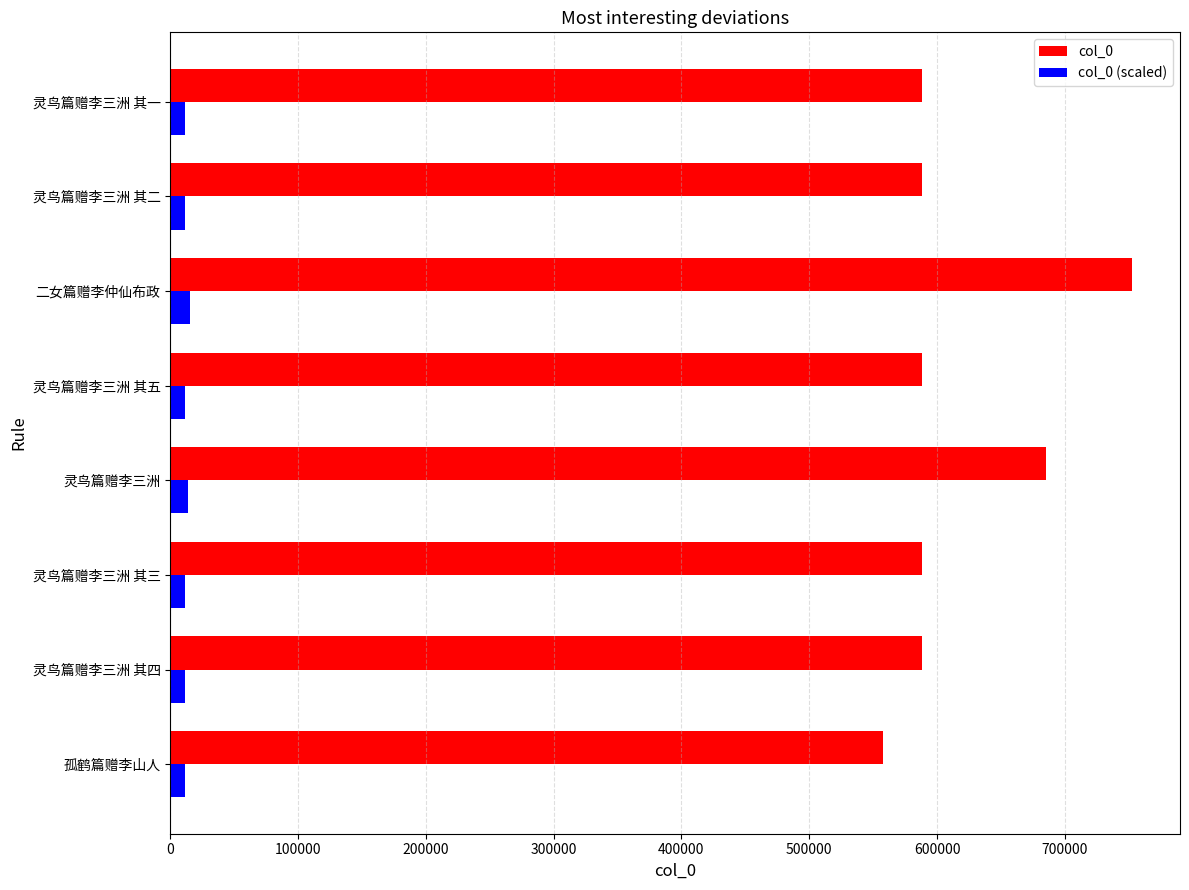

True or false: col_0 has a value of 198439.5 at 灵鸟篇赠李三洲 其二.

False